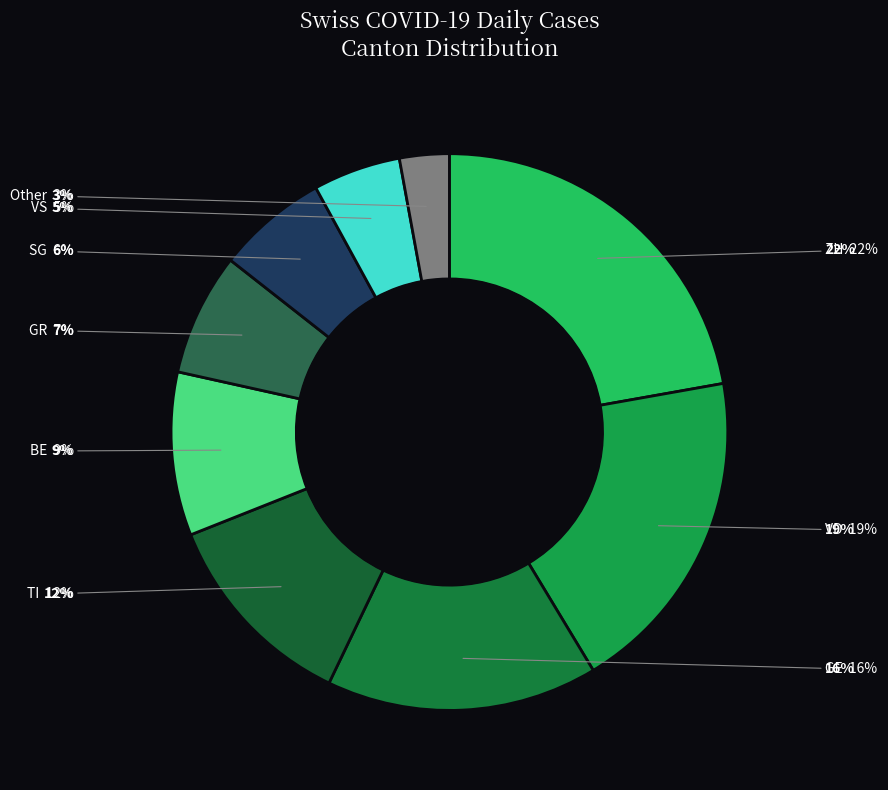

Do SG and ZH together represent more than half of the pie?

No